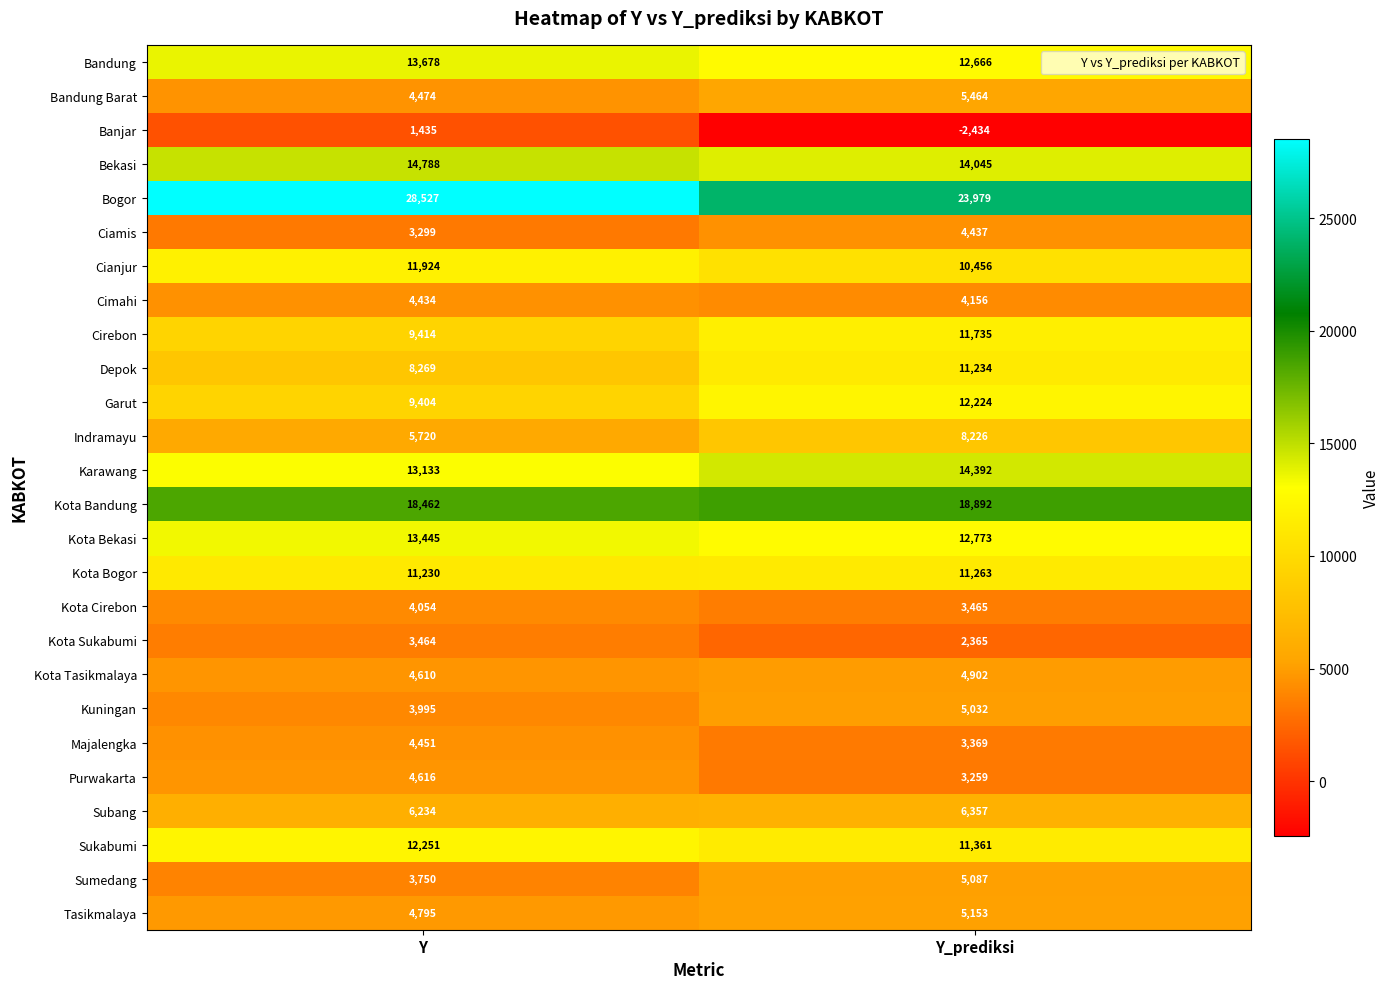

What is the highest value of the Depok series?

11234